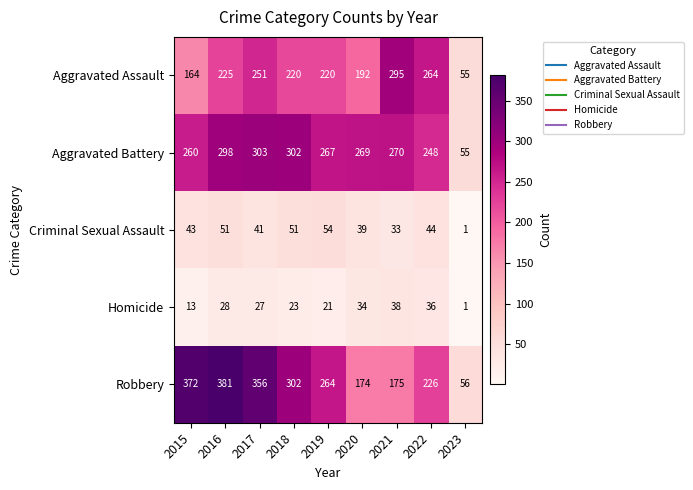

What is the average value of the Criminal Sexual Assault series?

40